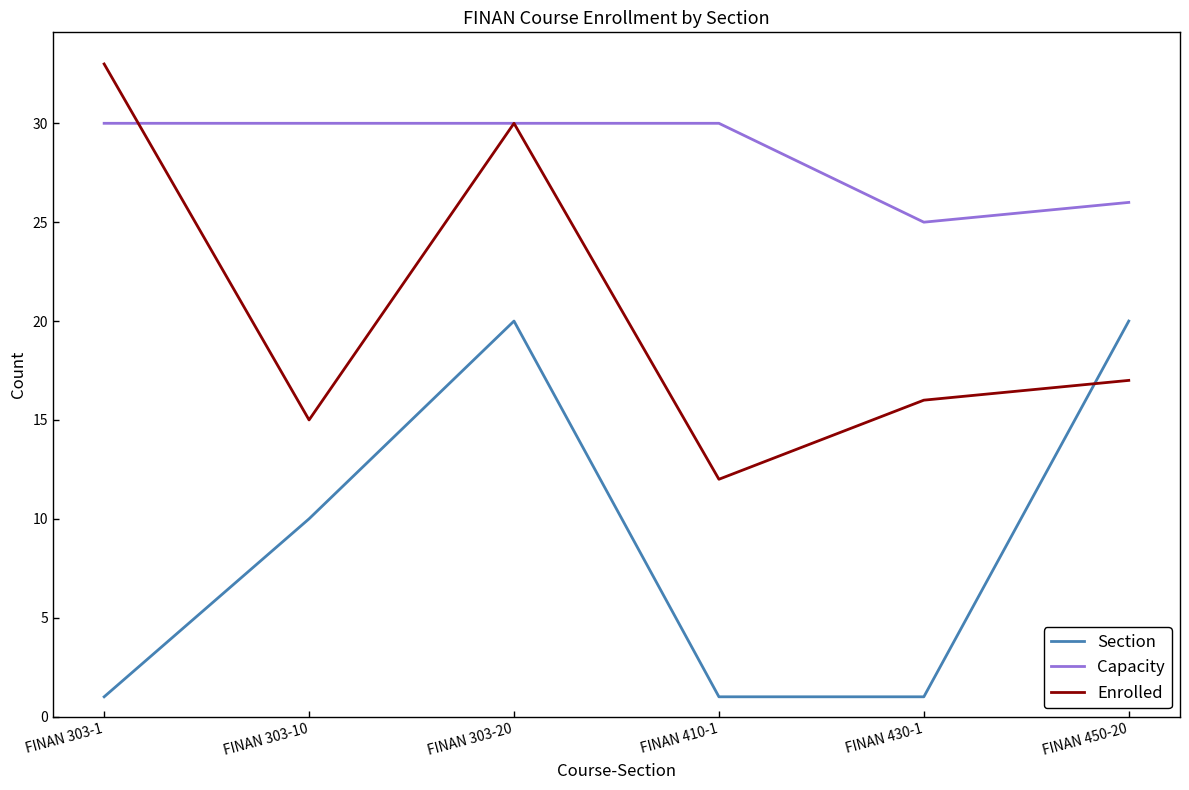

What position from the left is FINAN 303-1?

1